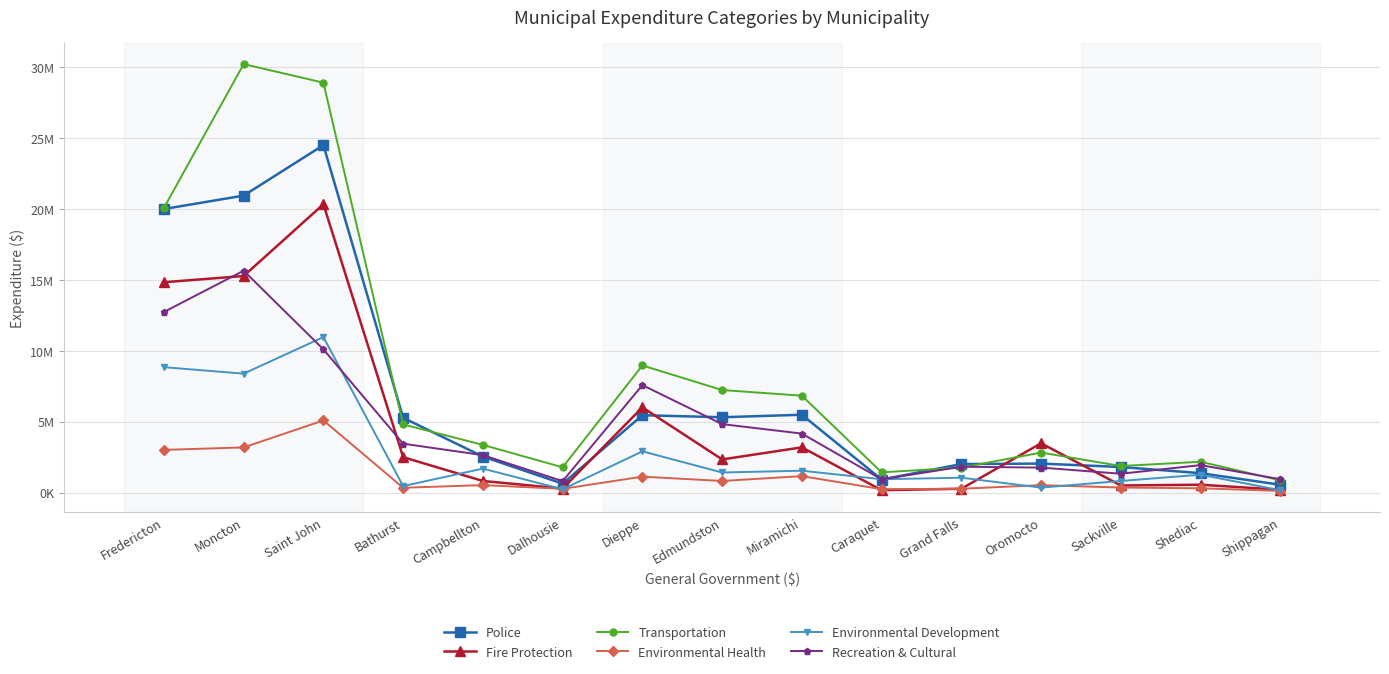

Reading right to left, transcribe all the data shown in this chart.

Police: 557933	1375559	1810825	2050714	2018841	926189	5494601	5317860	5460857	632898	2546495	5279885	24502293	20941875	19998224
Fire Protection: 205419	561900	507192	3484311	277279	174789	3195417	2345127	6015481	291237	825027	2502117	20332411	15274888	14834792
Transportation: 867508	2180450	1878613	2828565	1766207	1434895	6837760	7235048	8969171	1790539	3368352	4813067	28903253	30214609	20072595
Environmental Health: 127300	308552	361629	531199	276530	244508	1166477	824758	1130227	269850	534224	346023	5093845	3191235	3017419
Environmental Development: 171400	1268779	825960	357757	1054789	947710	1547961	1423317	2913170	239420	1696565	465200	10968097	8392017	8845892
Recreation & Cultural: 949310	1941663	1335149	1767689	1829148	940478	4166102	4833797	7582401	813586	2646438	3452501	10105033	15648276	12738910